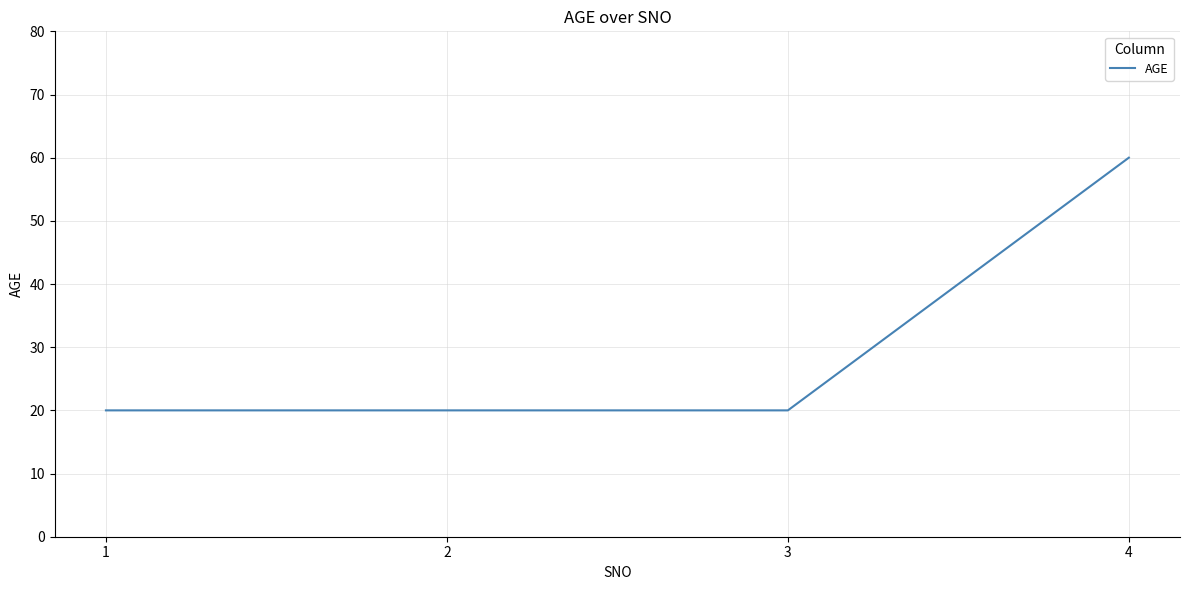

What is the approximate value at 4?

60